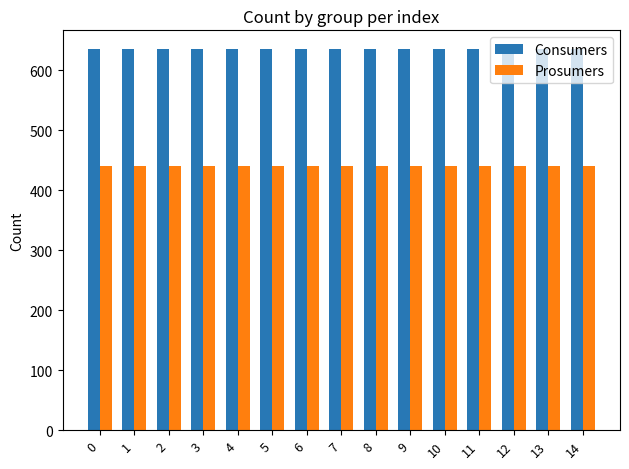

Reading left to right, list all the values displayed in this chart.

Consumers: 0=635	1=635	2=635	3=635	4=635	5=635	6=635	7=635	8=635	9=635	10=635	11=635	12=635	13=635	14=635
Prosumers: 0=440	1=440	2=440	3=440	4=440	5=440	6=440	7=440	8=440	9=440	10=440	11=440	12=440	13=440	14=440